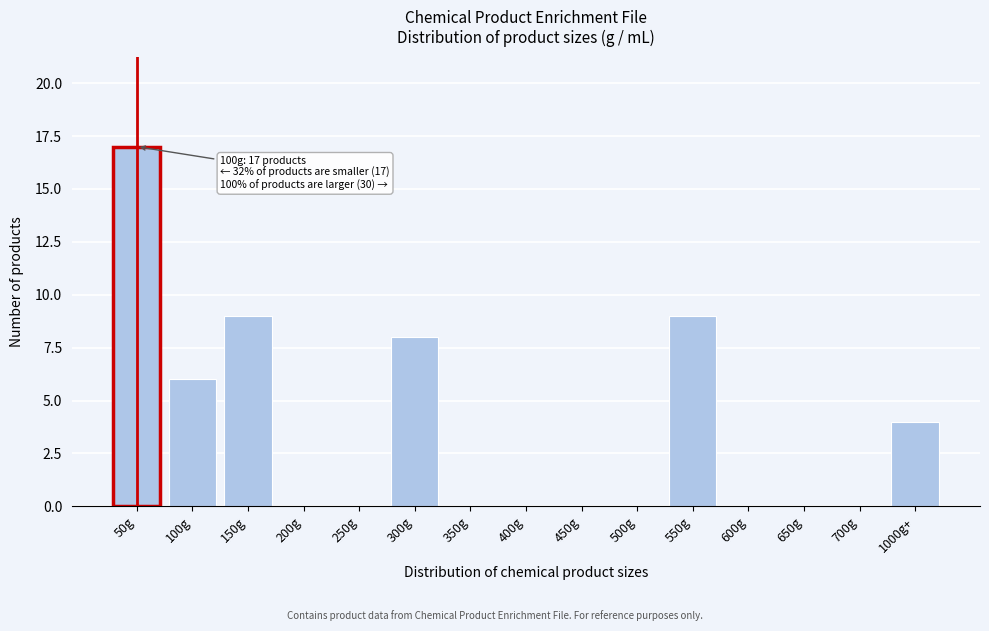

Reading left to right, what are all the values shown in this chart?

50g=17	100g=6	150g=9	200g=0	250g=0	300g=8	350g=0	400g=0	450g=0	500g=0	550g=9	600g=0	650g=0	700g=0	1000g+=4